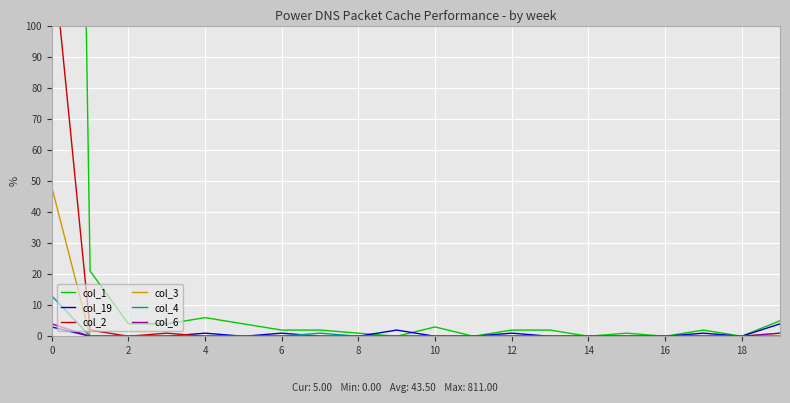

True or false: col_4 has more than 1 points higher than both neighbors.

False